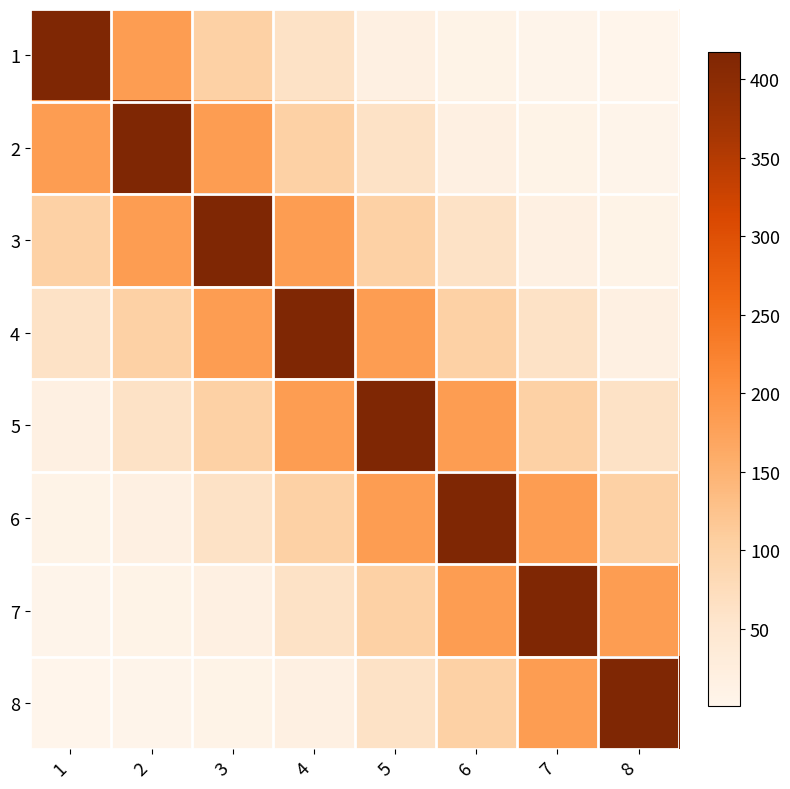

Which has a higher value, 5 or 7?

5